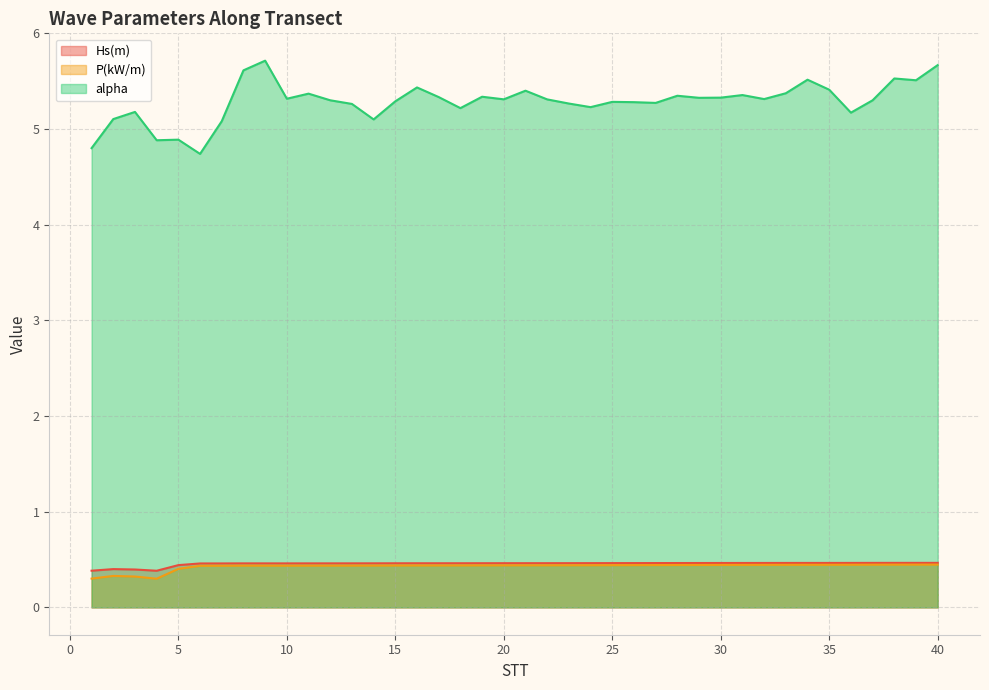

True or false: Hs(m) and alpha intersect in this chart.

False